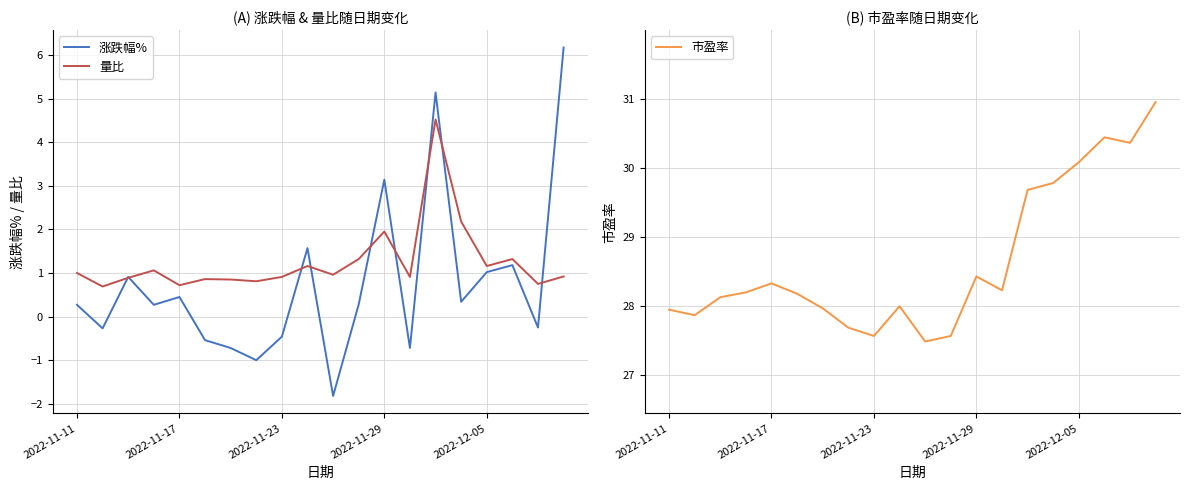

True or false: 涨跌幅% has more than 0 interior local peaks.

True